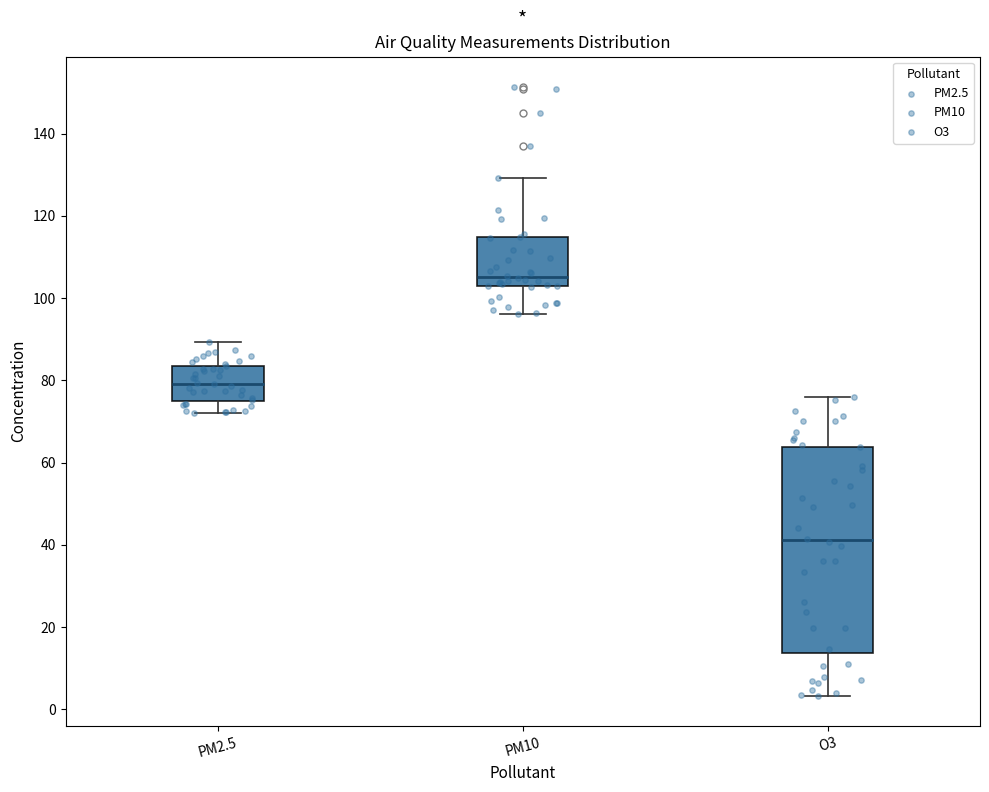

Reading left to right, transcribe this box plot: for each box, give where its median line is, the range the box spans, and where its two whiskers end, as read against the y-axis. The values are not printed on the chart, so give them approximately, as read against the axis.

PM2.5: median 80, box 74 to 84, whiskers 72 to 90
PM10: median 106, box 102 to 114, whiskers 96 to 130
O3: median 42, box 14 to 64, whiskers 4 to 76